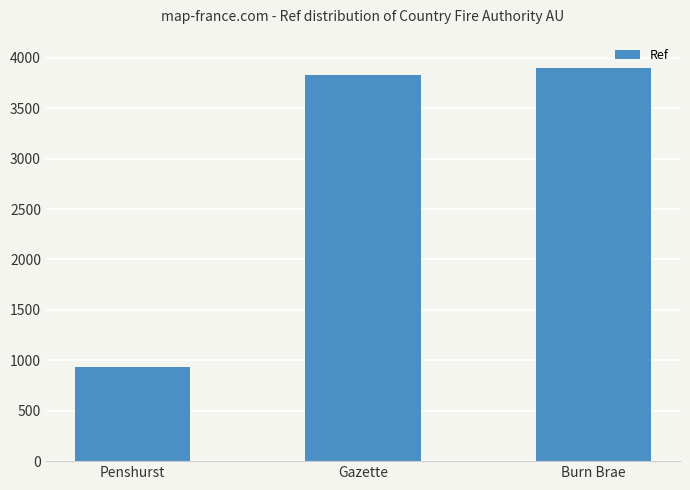

What value does the data have at Gazette, to the nearest 50?

3850